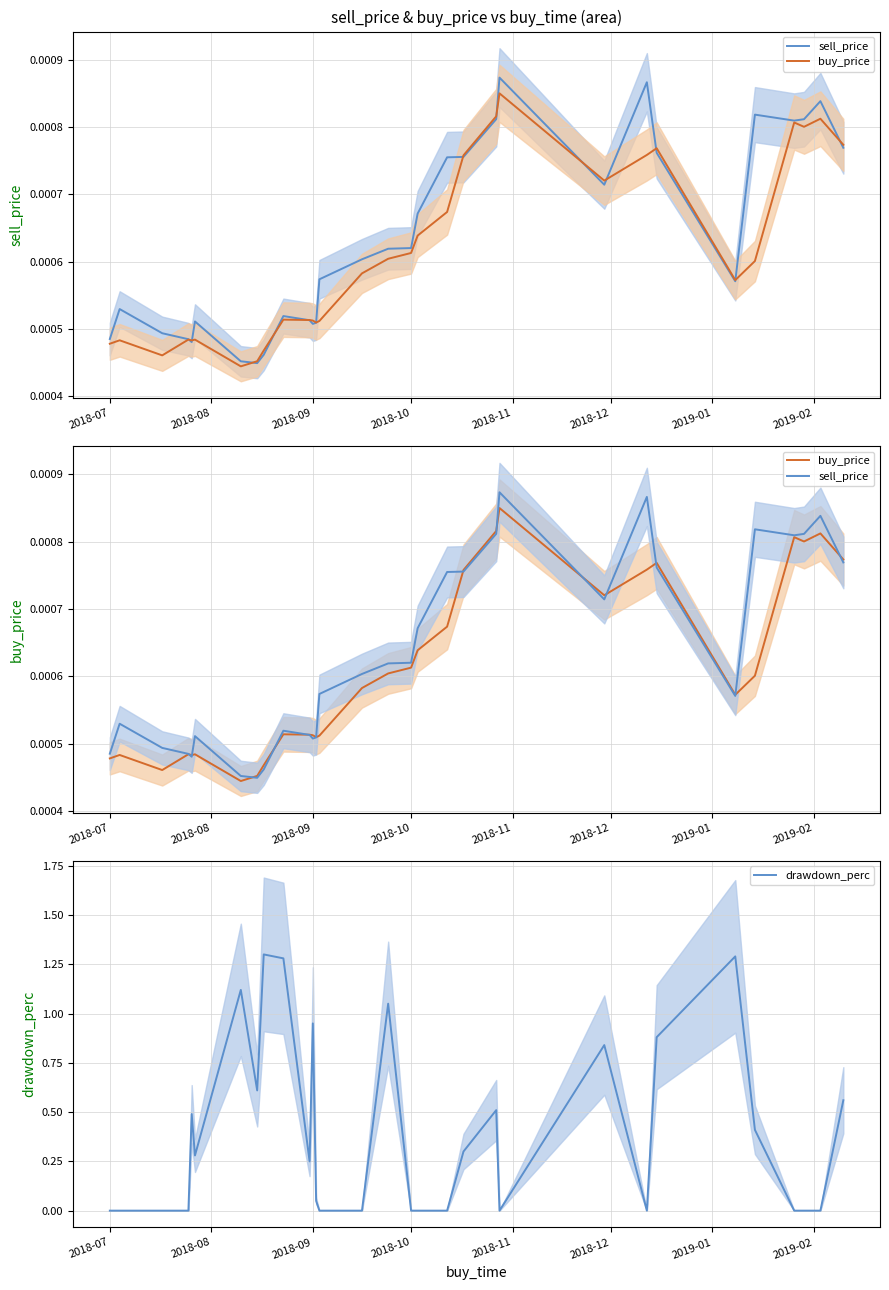

What are all the series names shown in the legend?

sell_price, buy_price, drawdown_perc